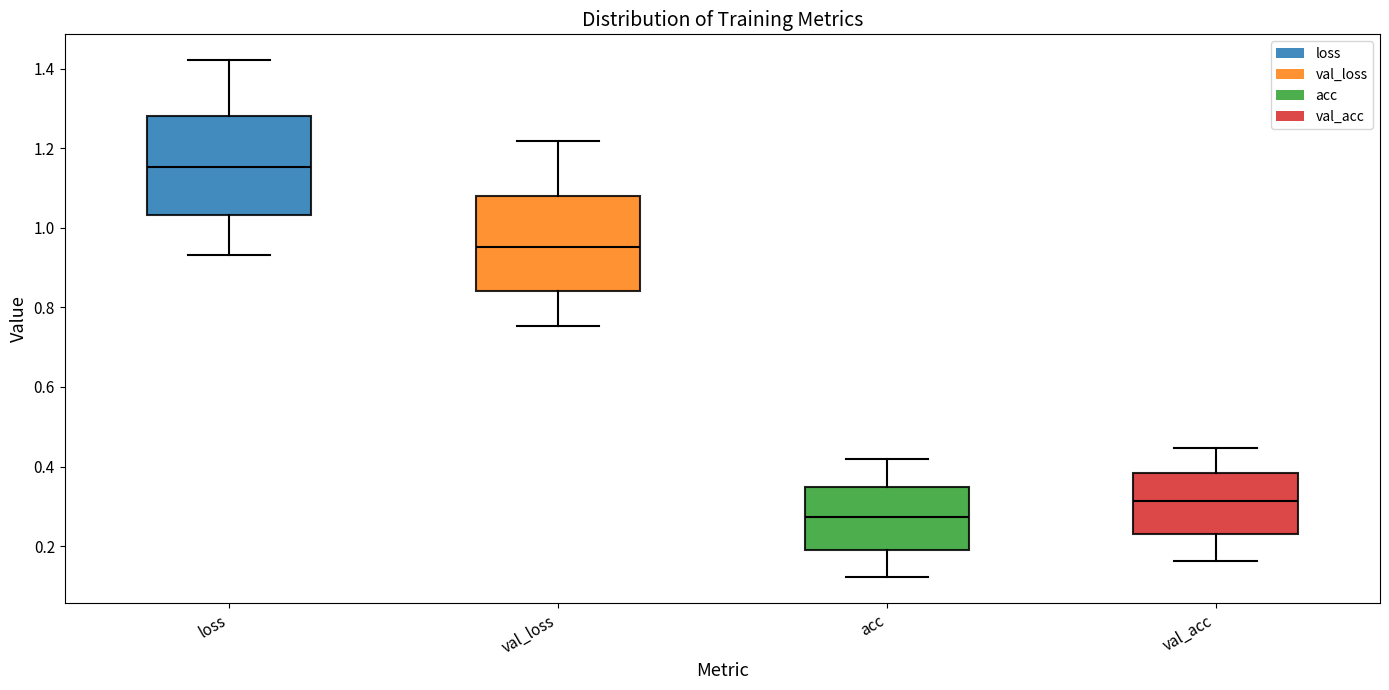

Where does the lower whisker of the box for loss end on the y-axis? The values are not printed on the chart, so give them approximately, as read against the axis.

0.94